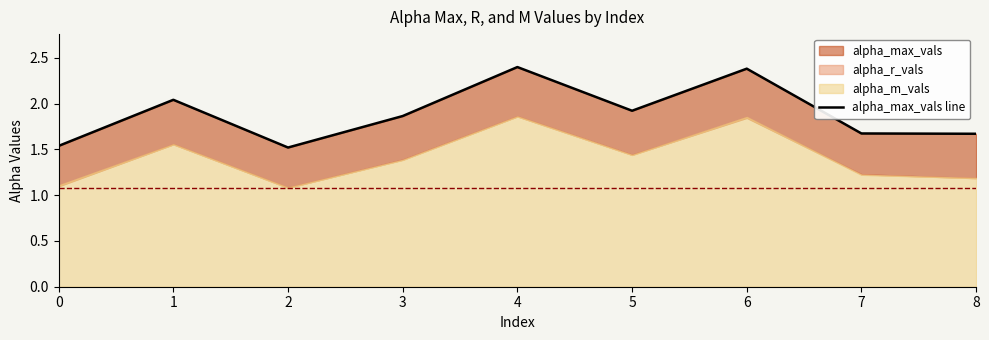

Which has a higher value, 6 or 8?

6